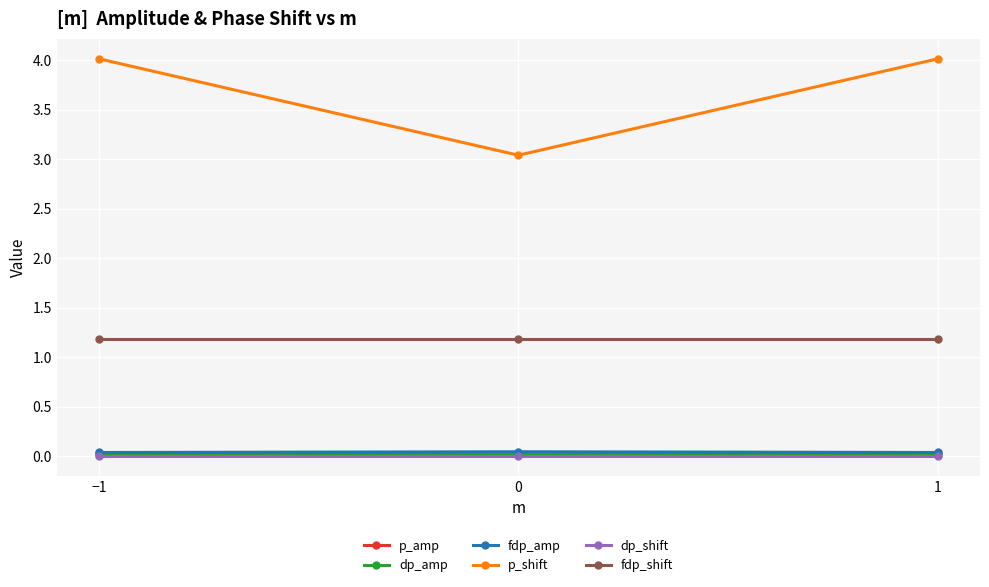

Which series has the largest total across all categories?

p_shift